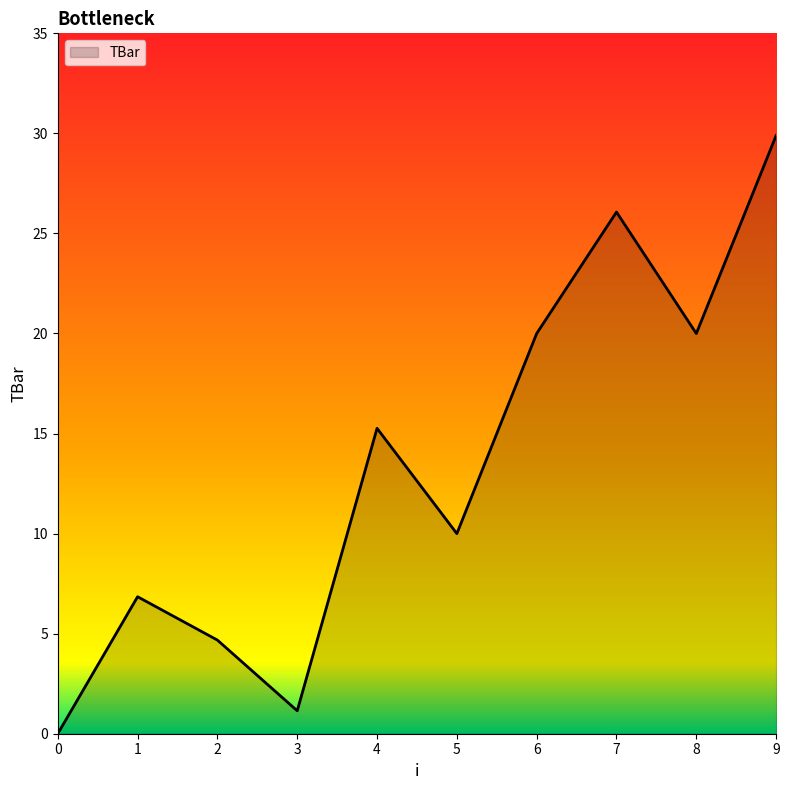

Reading left to right, list all the values displayed in this chart.

0=0.0	1=6.8	2=4.7	3=1.1	4=15.3	5=10.0	6=20.0	7=26.1	8=20.0	9=29.9